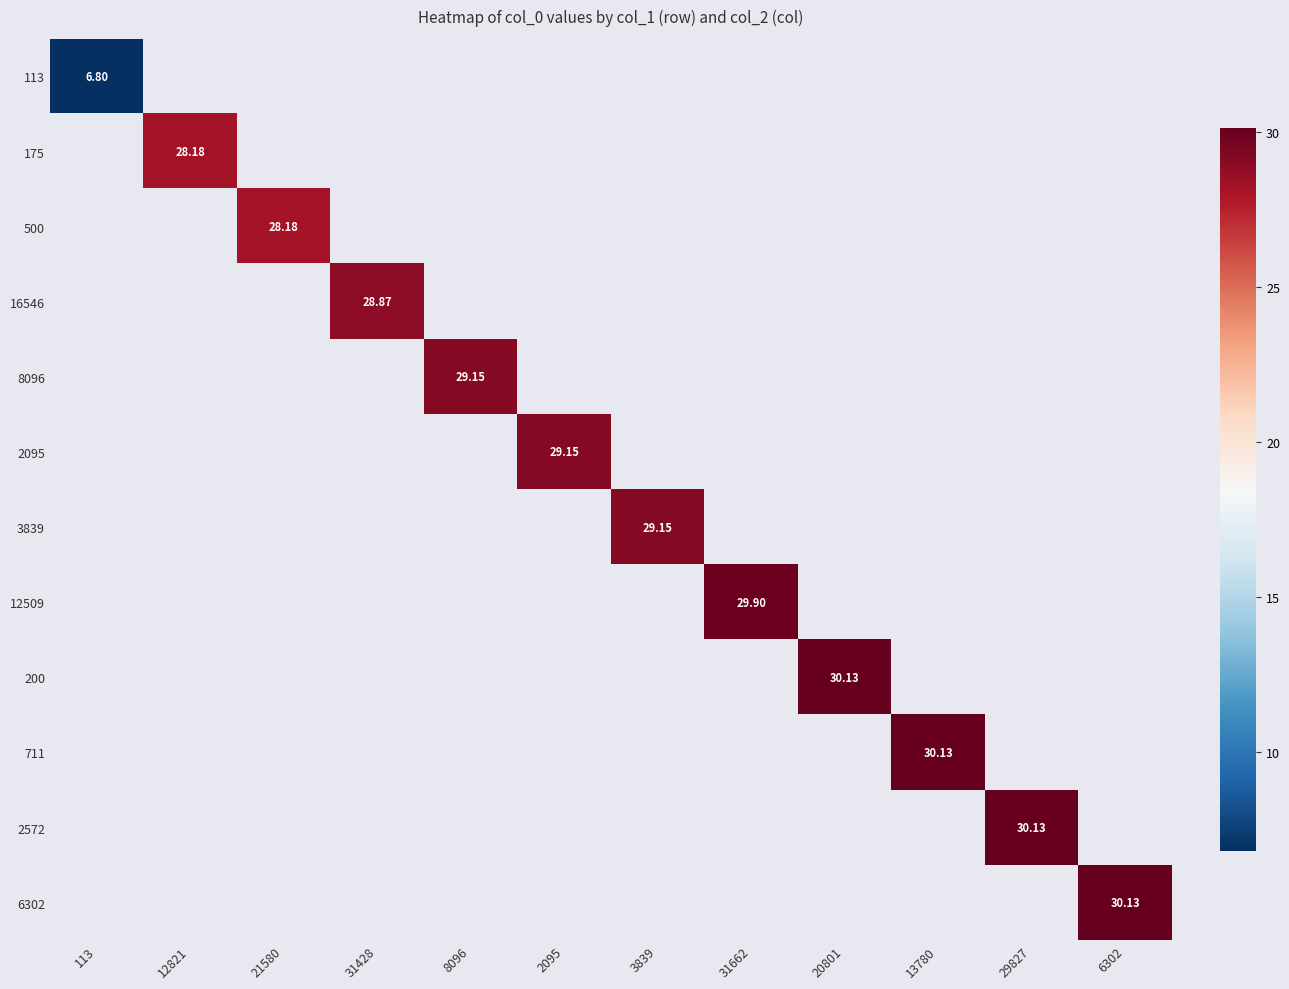

How many series are shown in this chart?

12